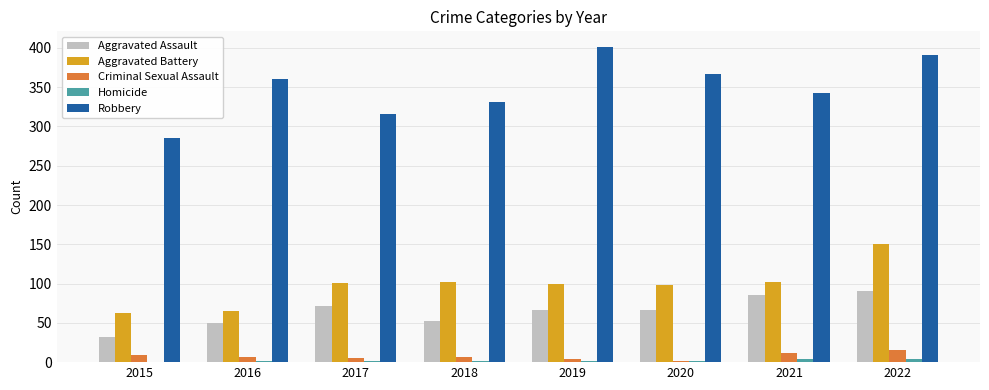

What is the sum of all Robbery values?

2793